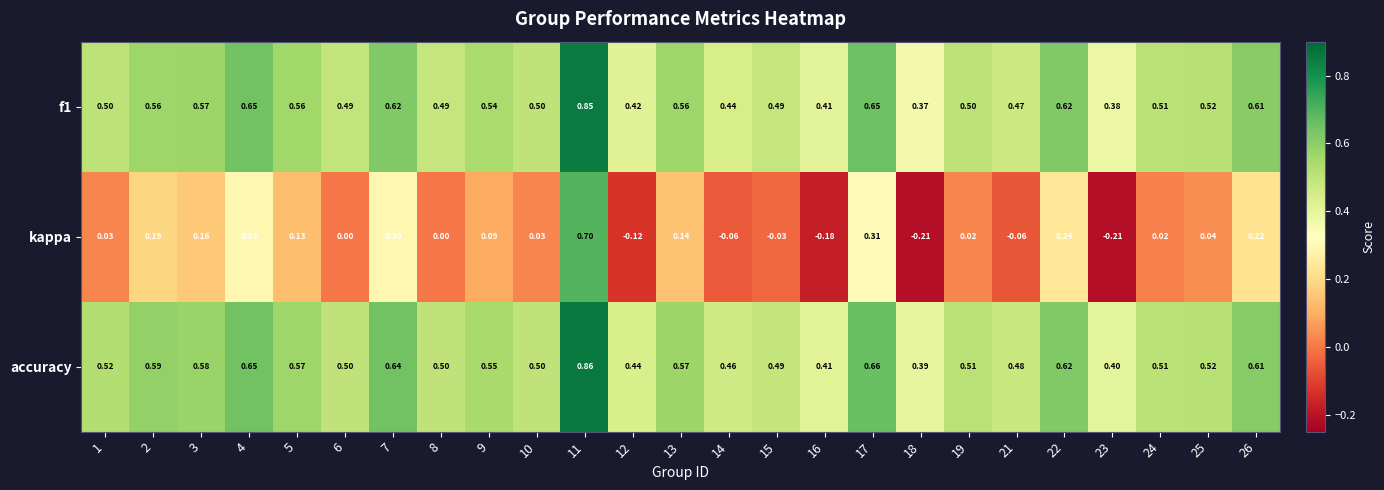

At 18, list the series in order from largest to smallest.

accuracy, f1, kappa